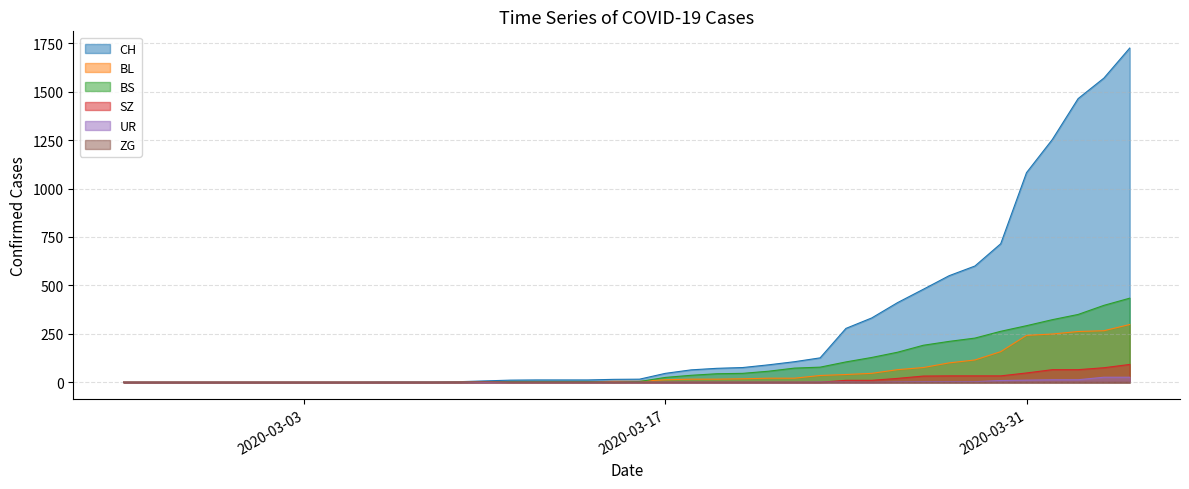

Which series has the widest spread of values?

CH